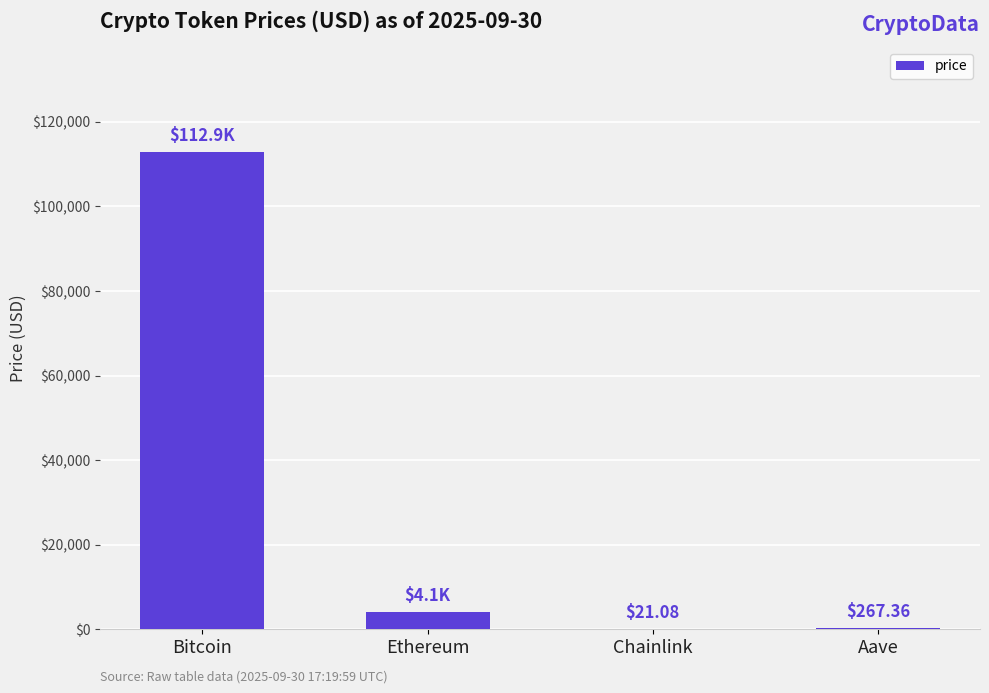

At which category does the chart reach its peak across all series?

Bitcoin